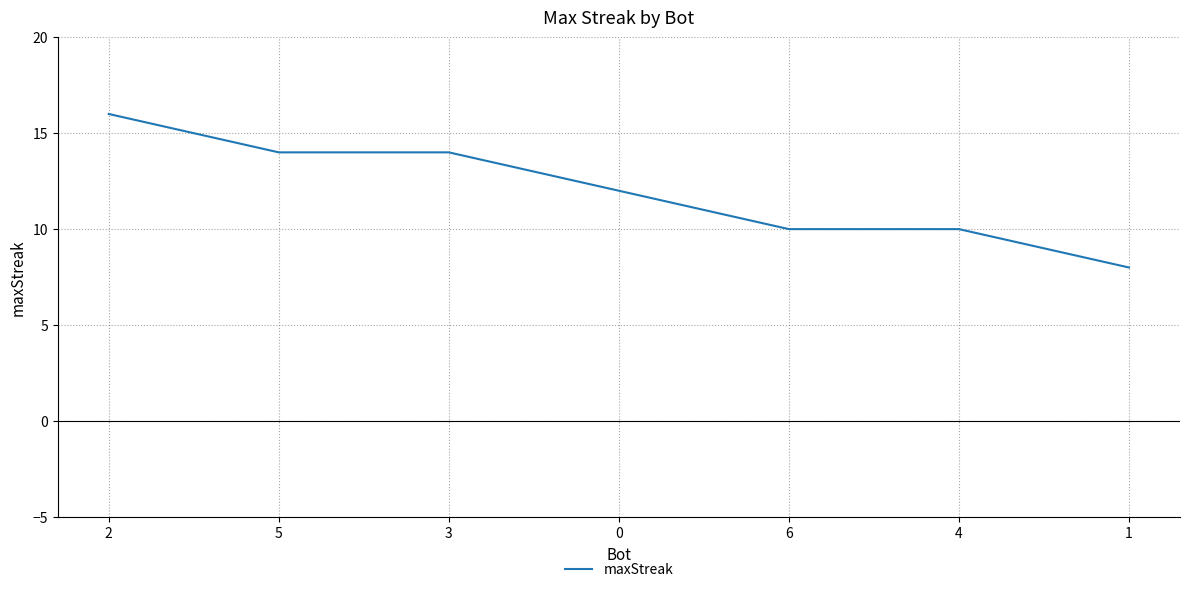

What is the difference between the maximum and minimum values?

8